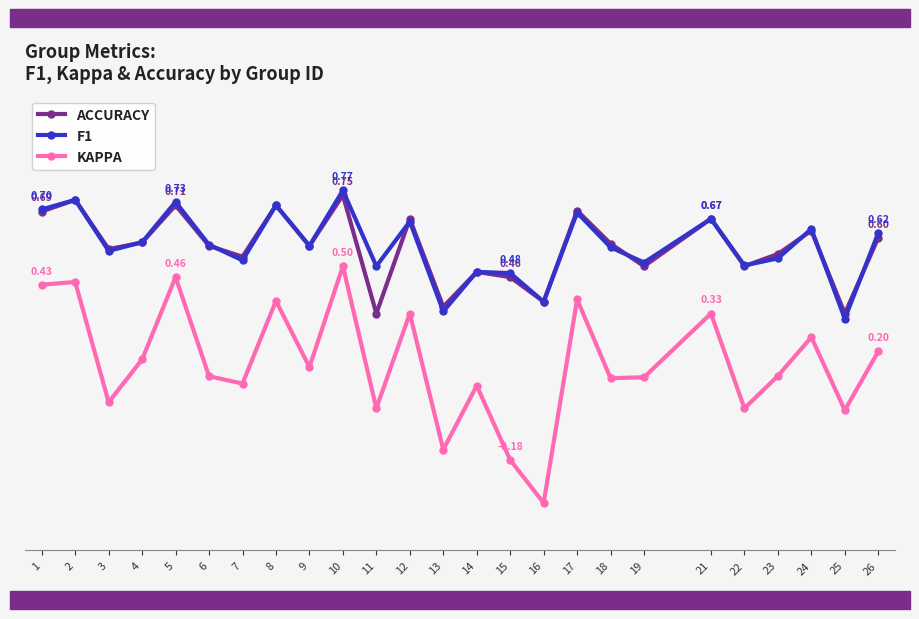

What are all the series names shown in the legend?

ACCURACY, F1, KAPPA